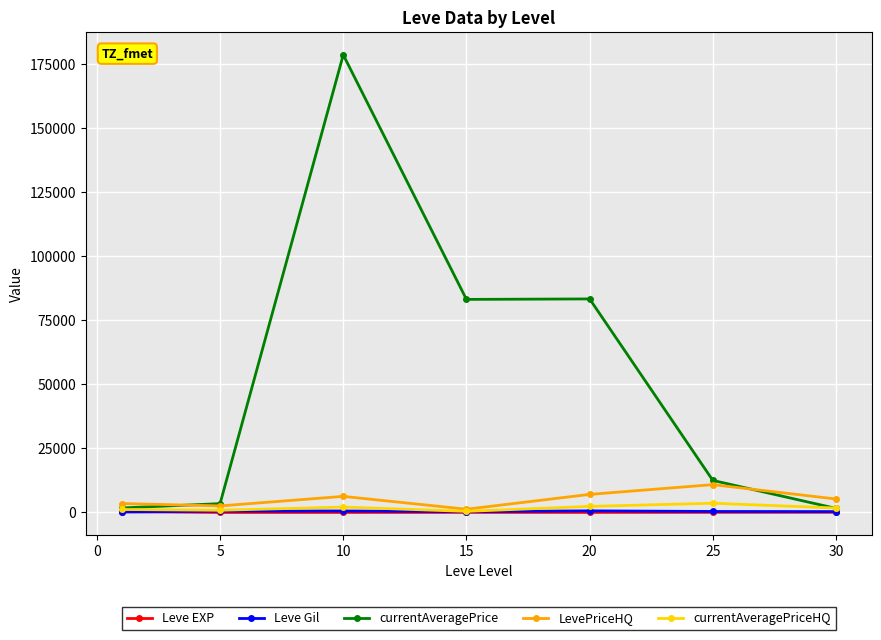

How many values in the currentAveragePrice series are below 12487?

3